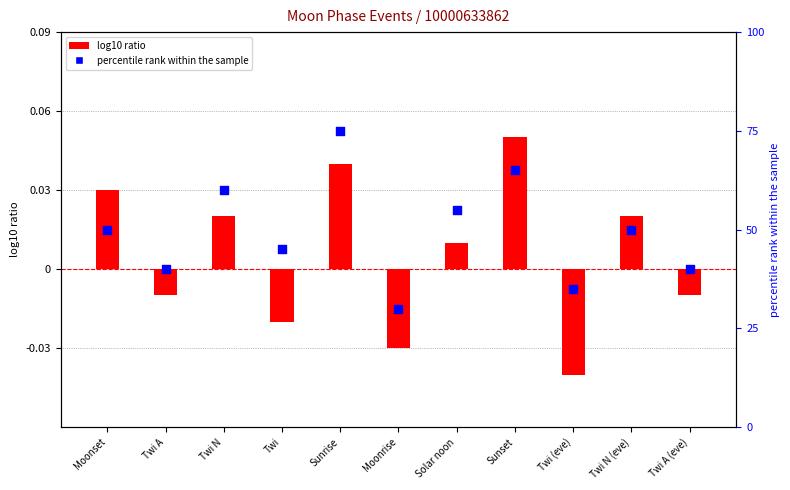

At how many categories does at least one series exceed 71?

1